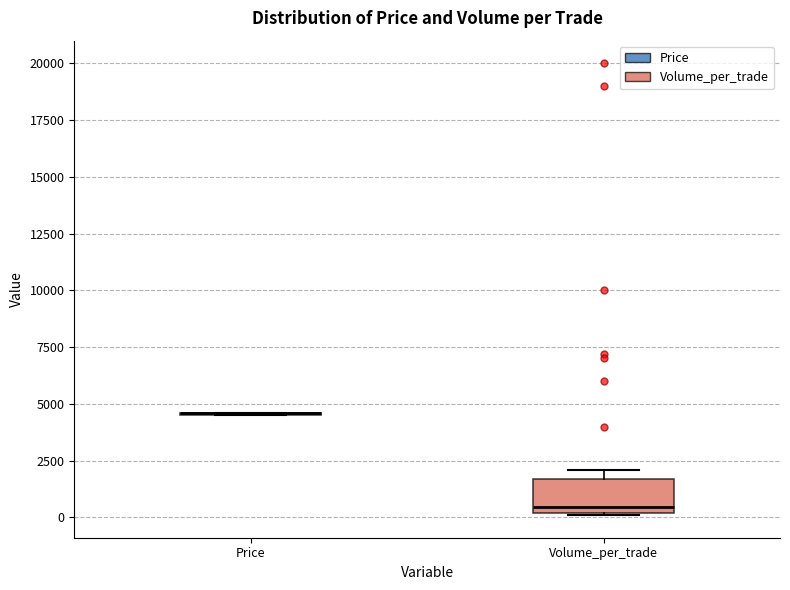

Reading left to right, transcribe this box plot: for each box, give where its median line is, the range the box spans, and where its two whiskers end, as read against the y-axis. The values are not printed on the chart, so give them approximately, as read against the axis.

Price: box collapsed to a line at 4500, whiskers 4500 to 4500
Volume_per_trade: median 500, box 0 to 1500, whiskers 0 to 2000